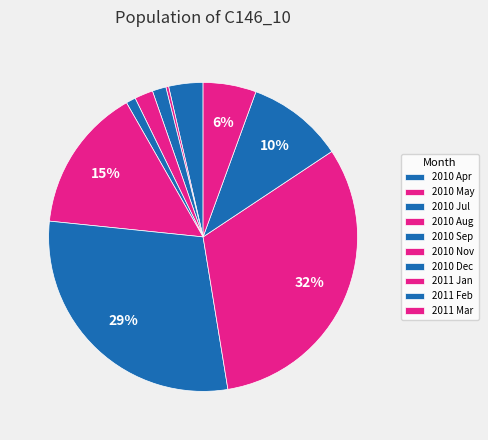

Count the number of slices in the pie.

10